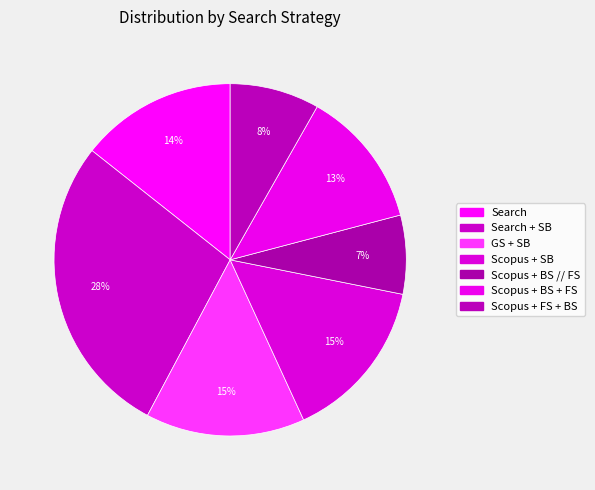

How many slices are in this pie chart?

7